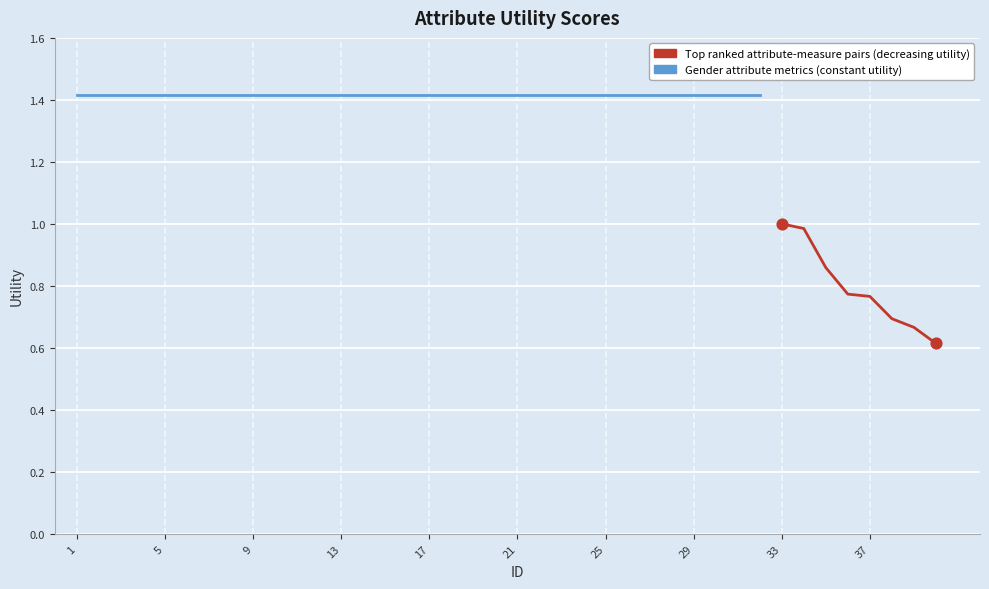

What is the change in value from 29 to 36?

-0.6